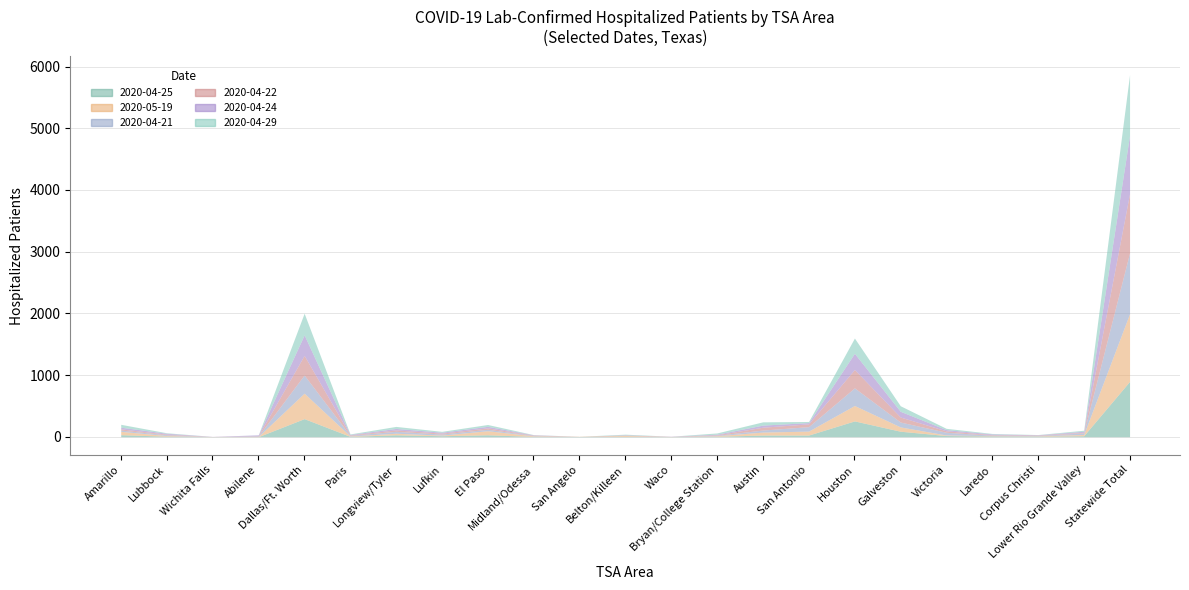

What is the highest value of the 2020-04-24 series?

946